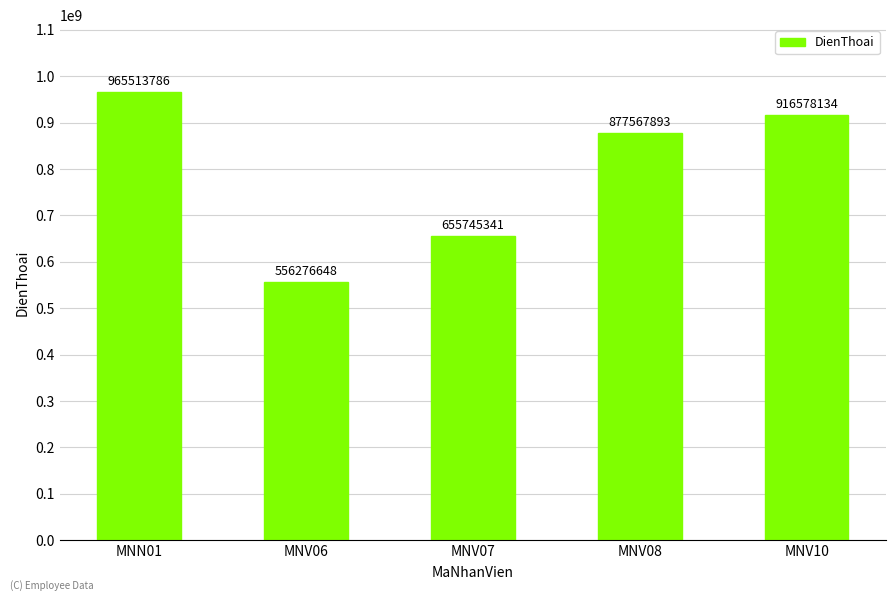

What is the average value?

794336360